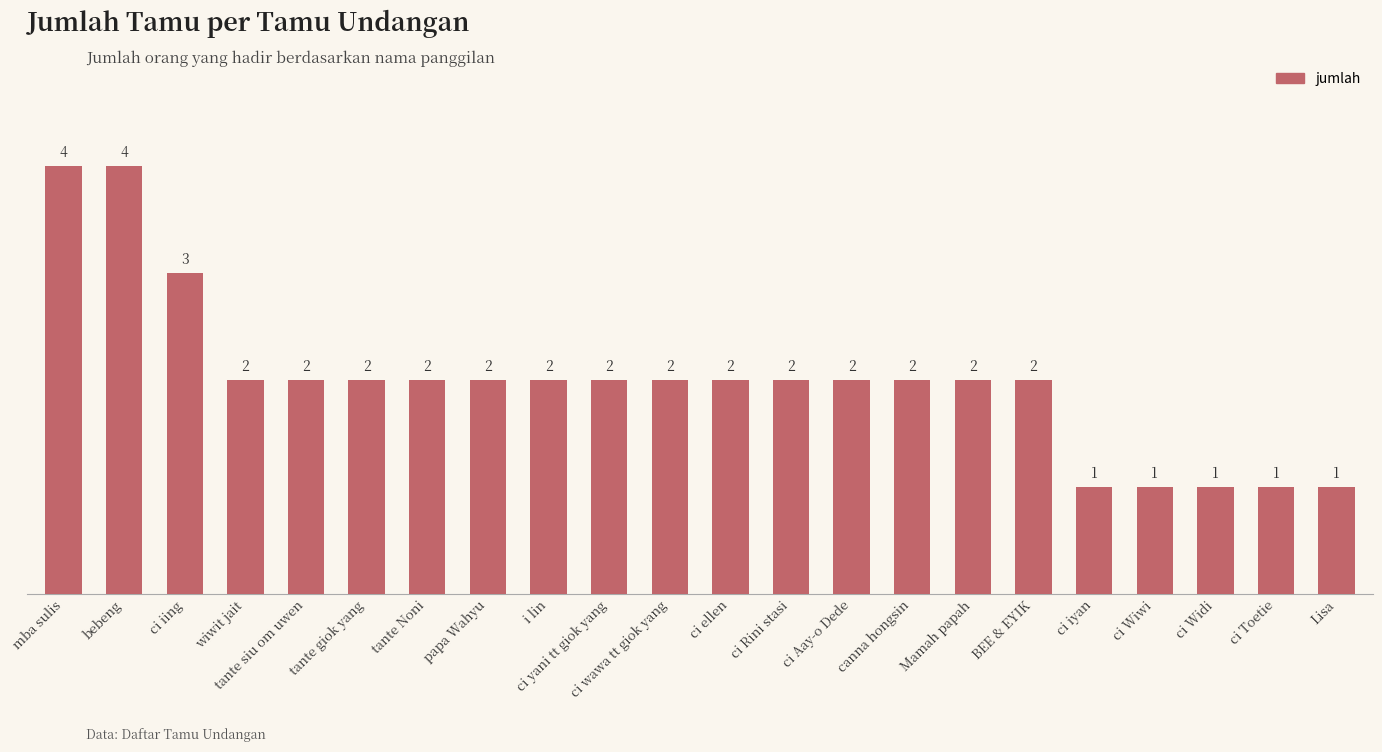

What is the sum of the values at Lisa and BEE & EYIK?

3